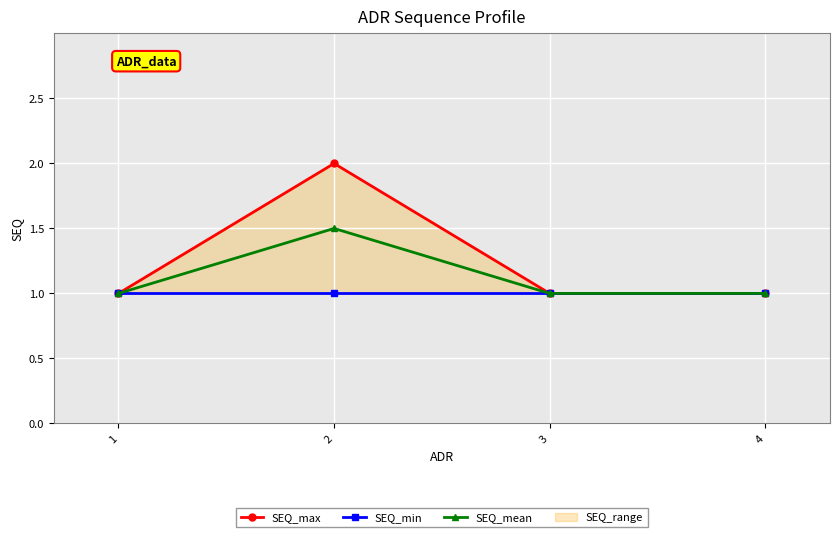

Which label corresponds to the largest value in the chart?

2